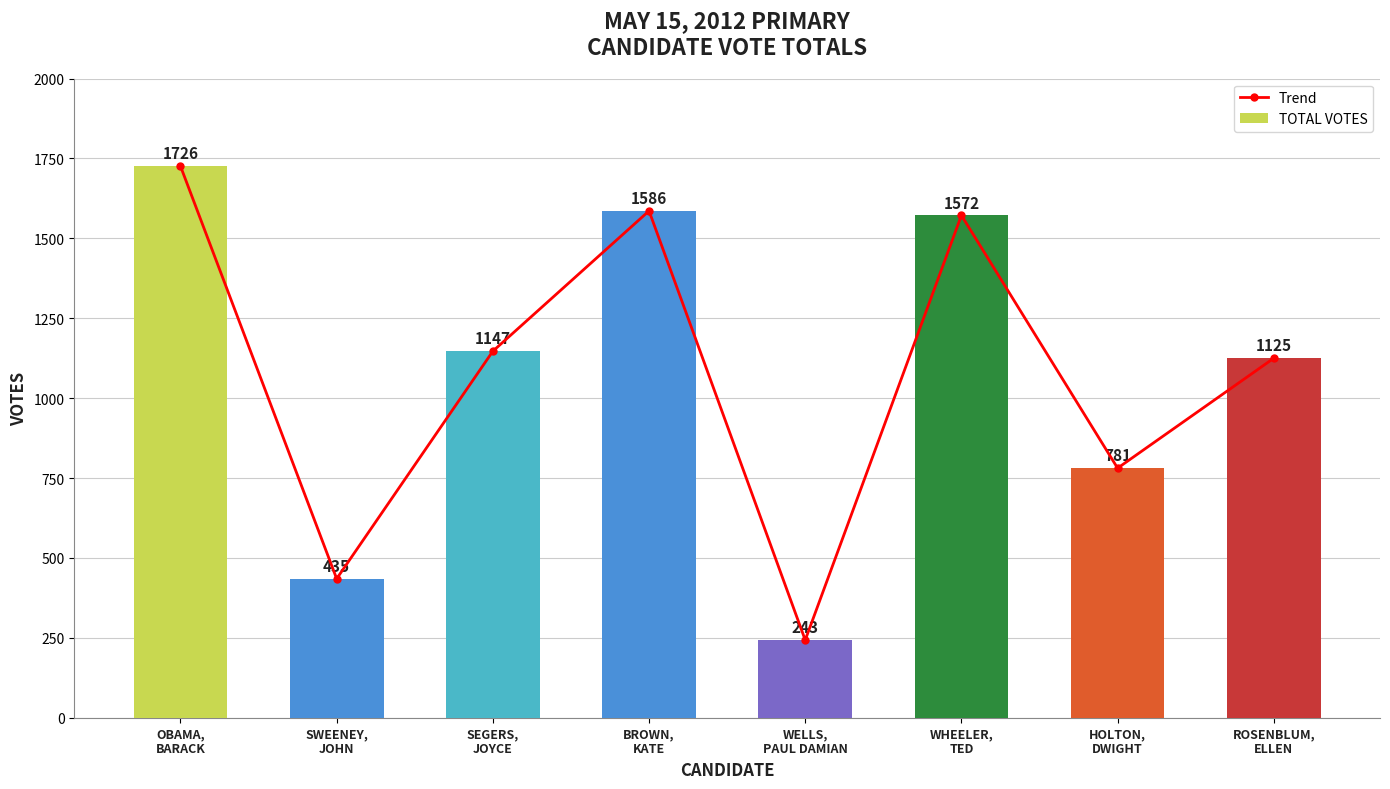

What is the label of the 5th bar from the left?

WELLS,
PAUL DAMIAN